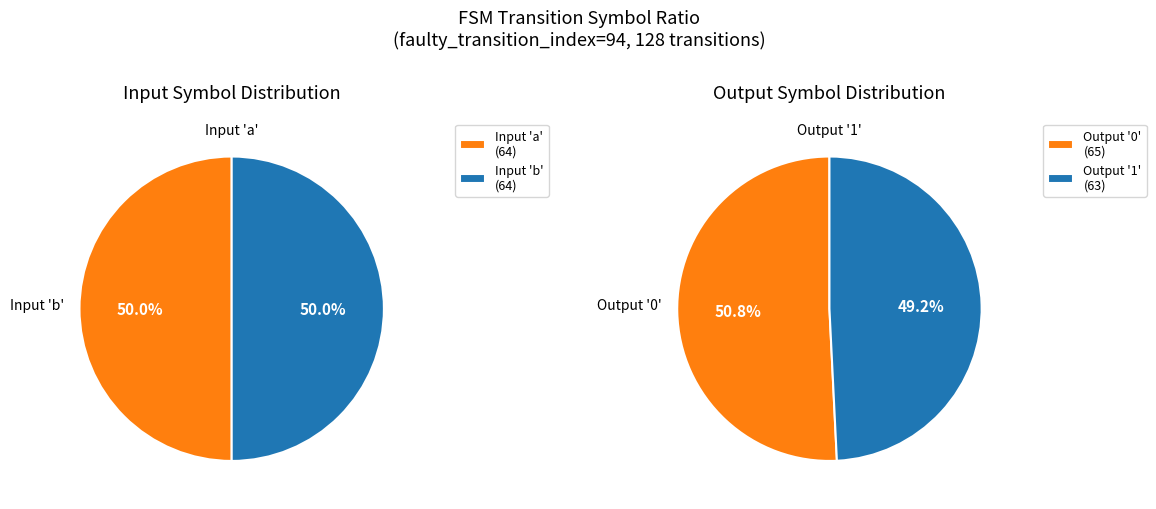

What is the ratio of the value at output_1 to the value at output_0?

1.0